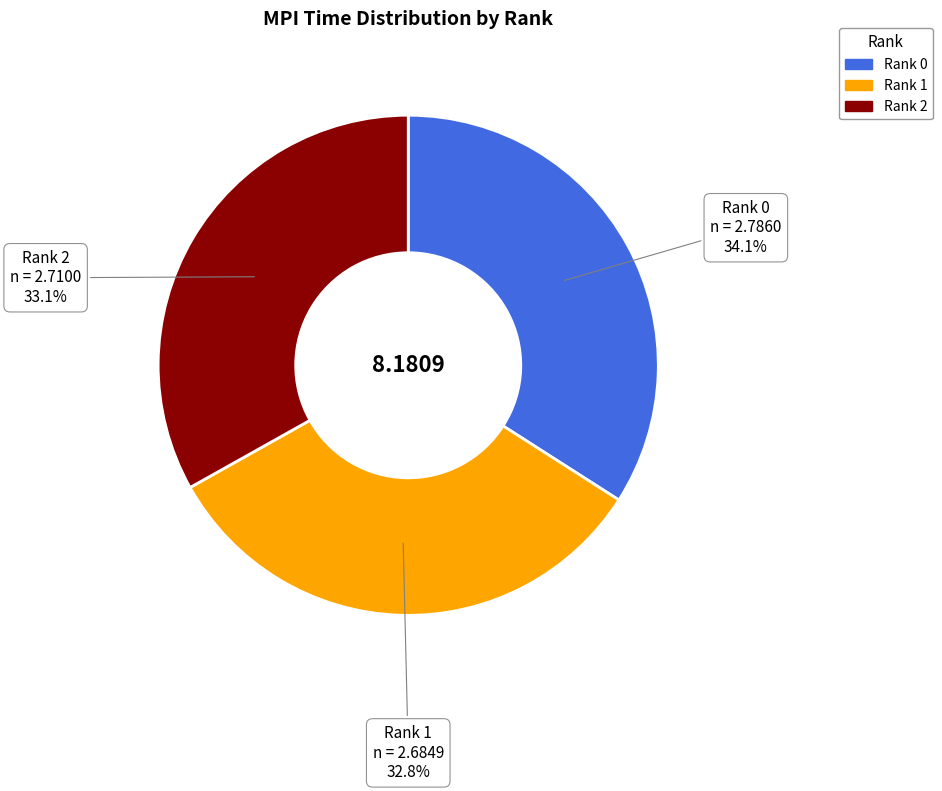

To the nearest percent, what percentage of the pie is Rank 1?

33%